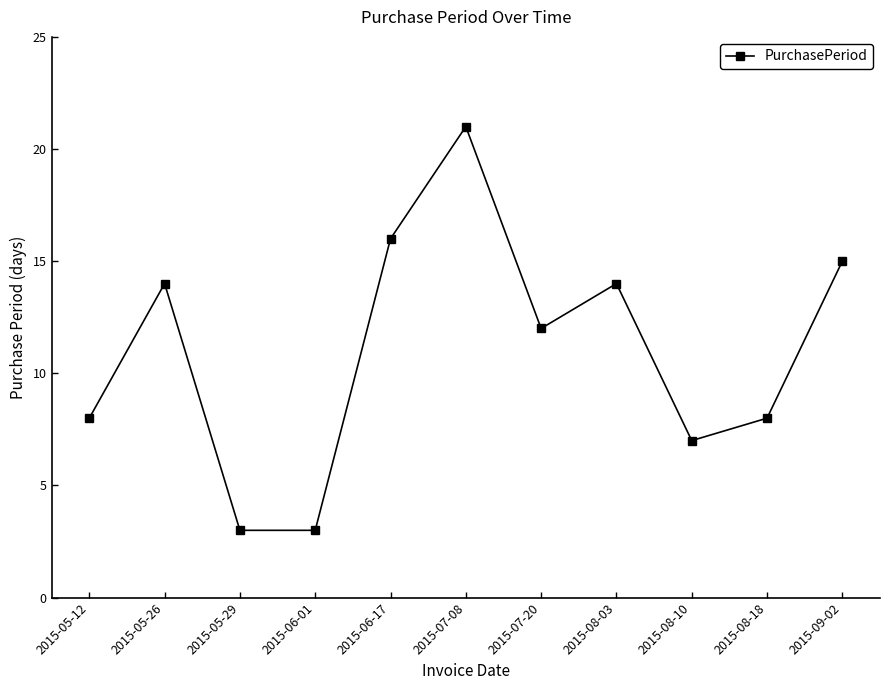

The value at 2015-07-08 is 6. True or false?

False